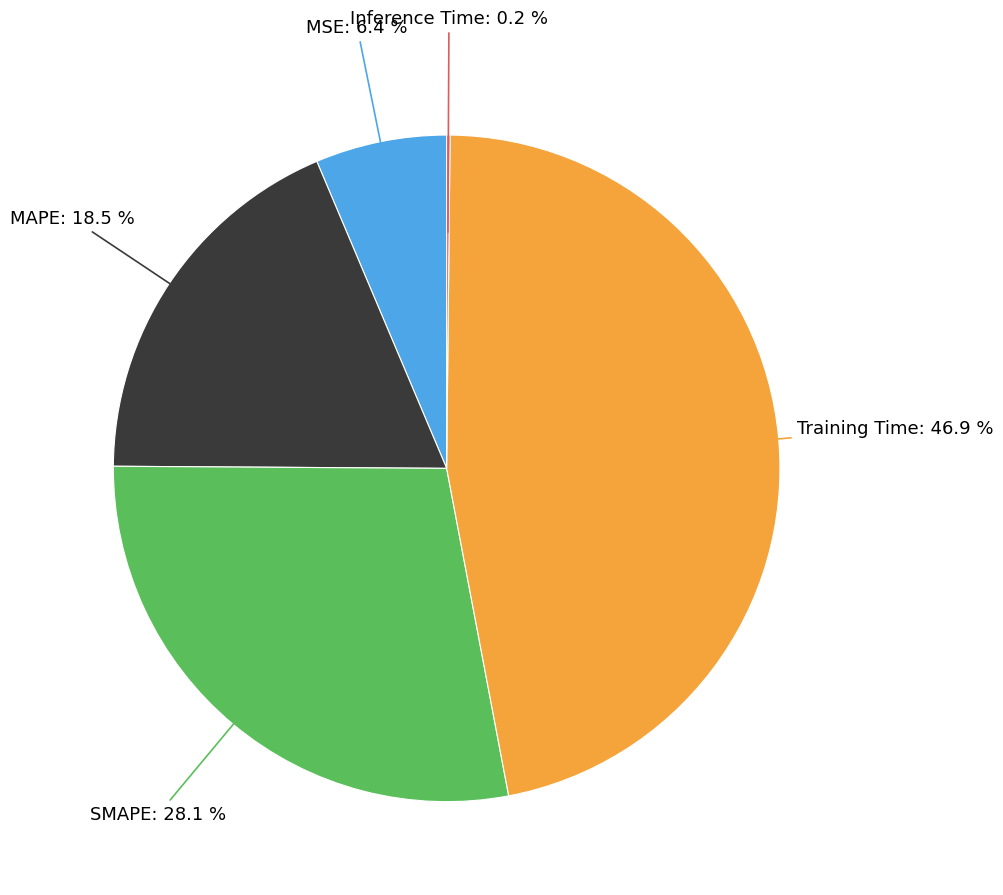

To the nearest percent, what is the difference between the largest and smallest slice percentages?

47%